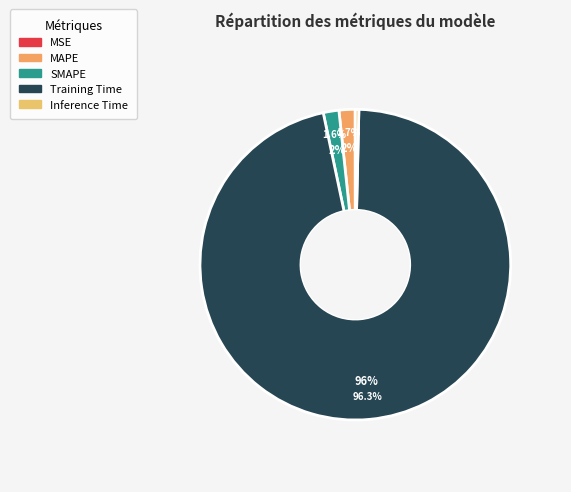

What is the majority slice?

Training Time